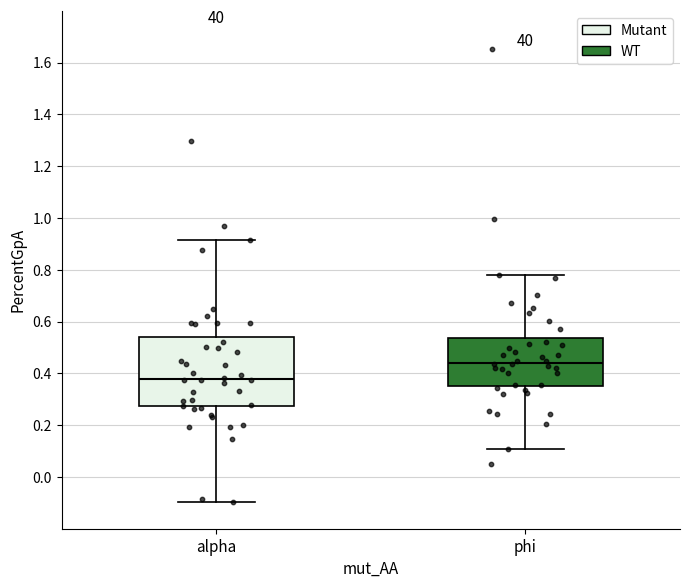

Reading left to right, read every box against the y-axis: the position of its median line, the range the box covers, and the ends of its whiskers. The values are not printed on the chart, so give them approximately, as read against the axis.

alpha: median 0.38, box 0.28 to 0.54, whiskers -0.10 to 0.92
phi: median 0.44, box 0.36 to 0.54, whiskers 0.10 to 0.78